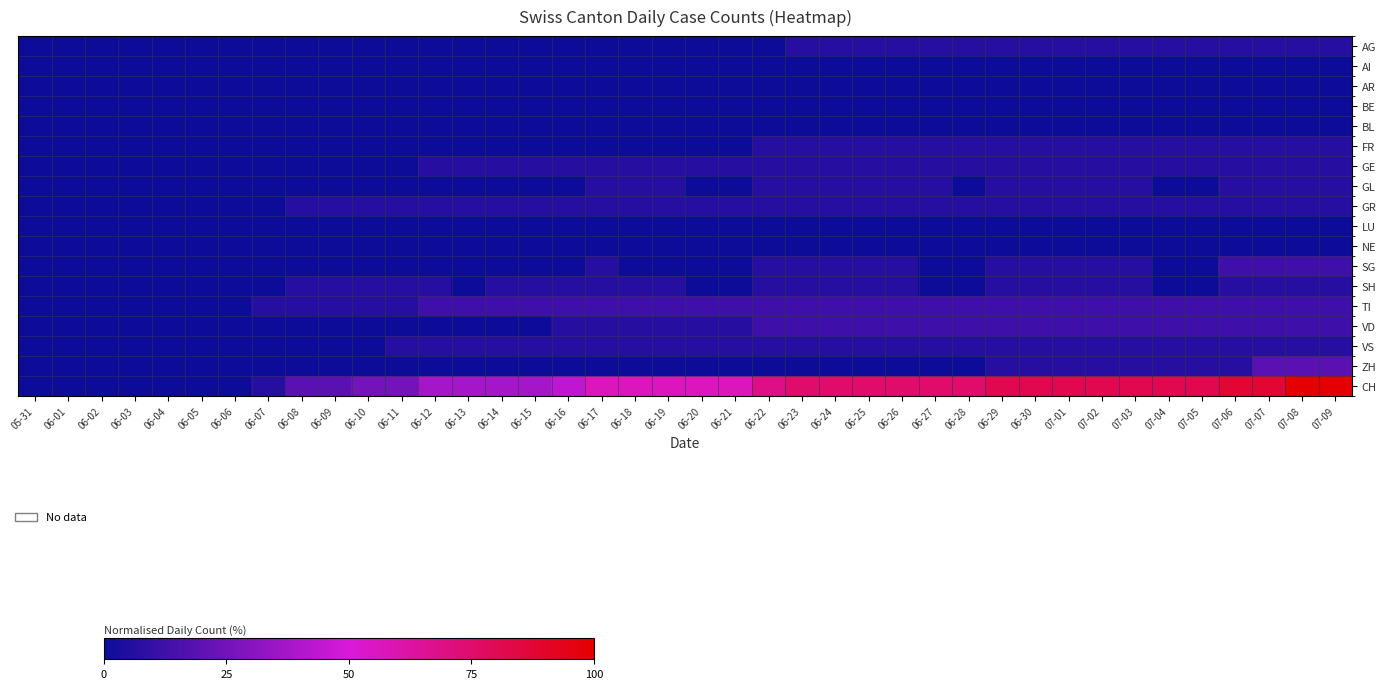

Rank the series at 07-06 from highest to lowest value.

CH, SG, TI, VD, AG, FR, GE, GL, GR, SH, VS, ZH, AI, AR, BE, BL, LU, NE